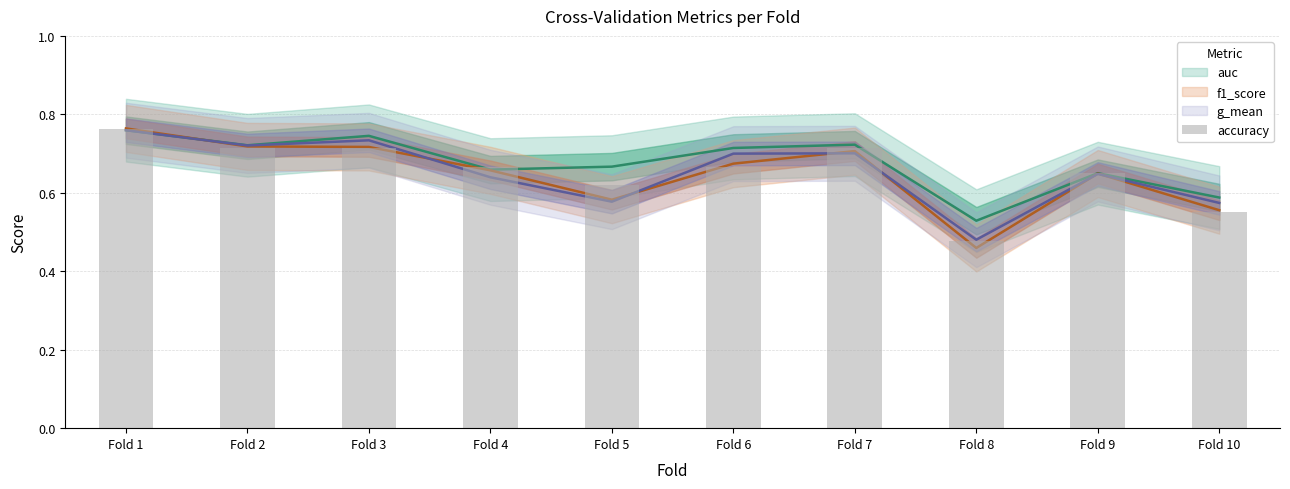

List the labels in order of value, largest first.

Fold 1, Fold 2, Fold 3, Fold 7, Fold 4, Fold 6, Fold 9, Fold 5, Fold 10, Fold 8